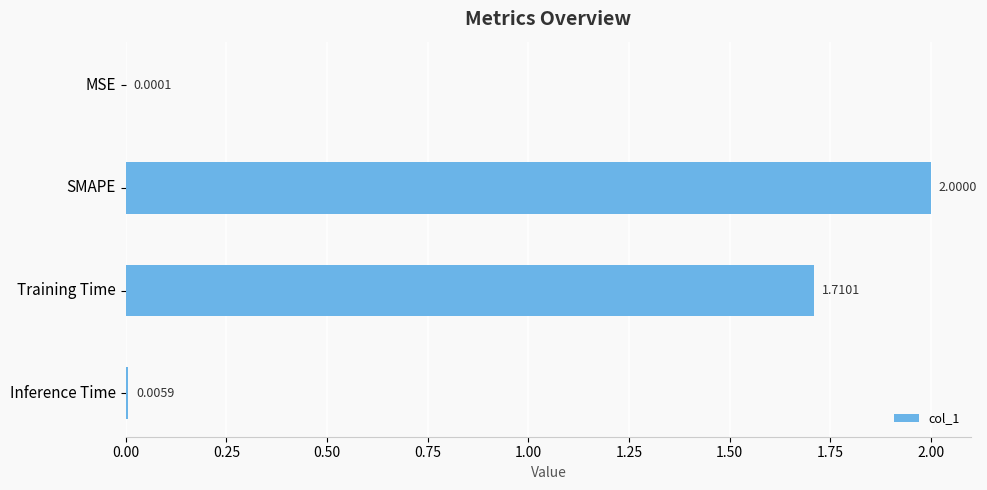

Does the chart contain stacked bars?

No